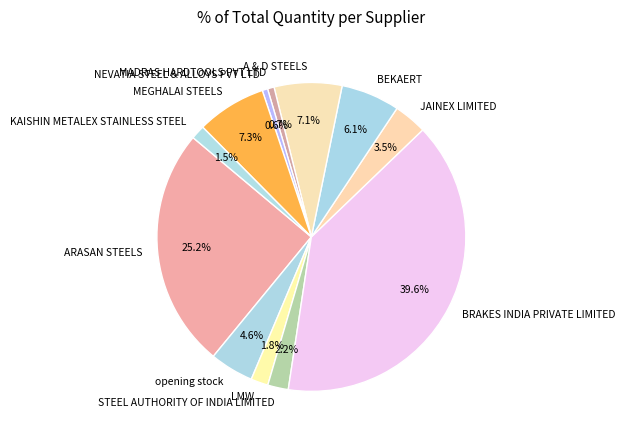

To the nearest percent, what portion does BRAKES INDIA PRIVATE LIMITED represent?

40%